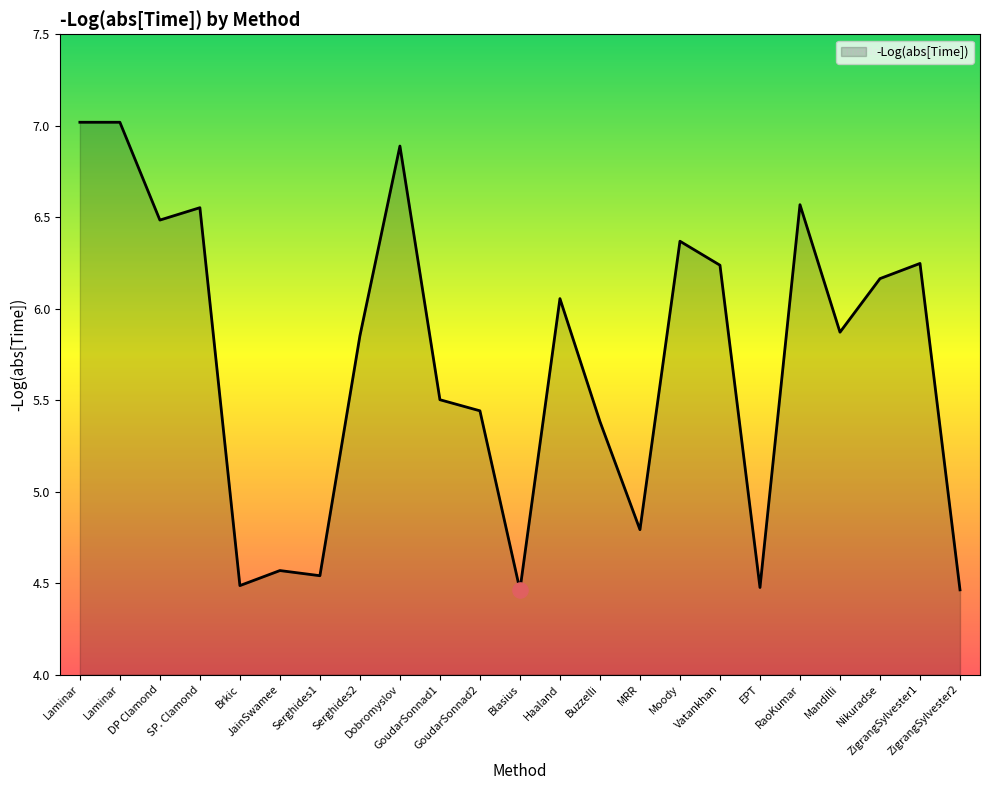

Approximately how many times larger is the value at SP. Clamond compared to Laminar?

0.9